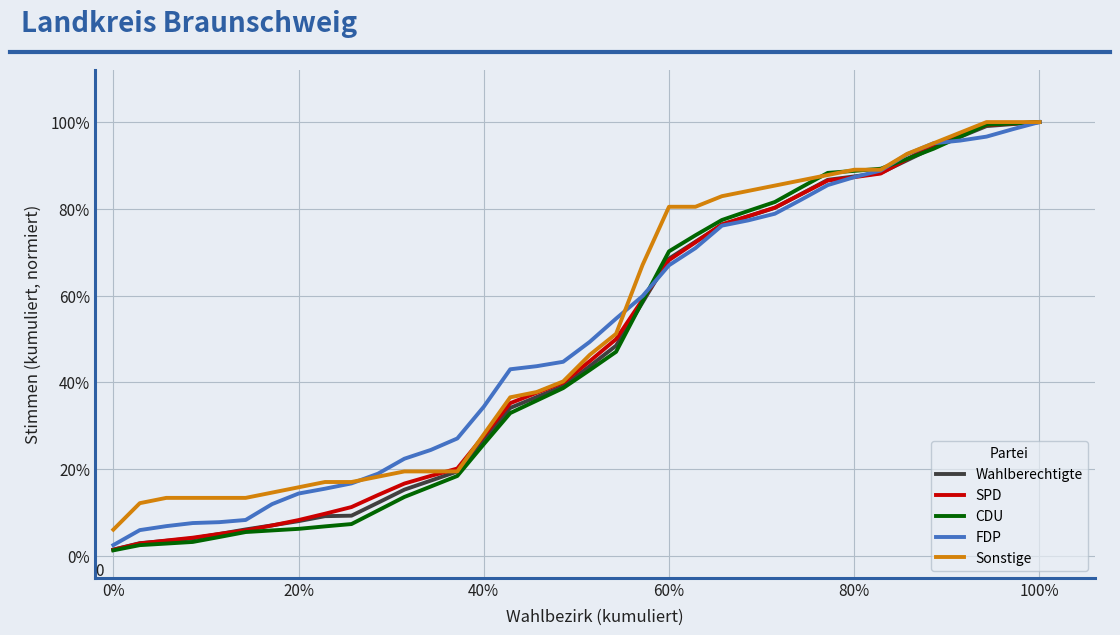

Which series has the largest total across all categories?

Sonstige